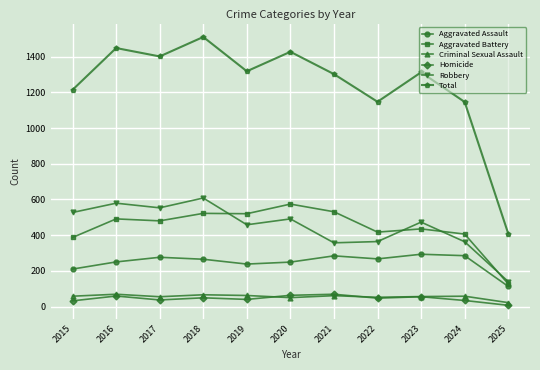

How many lines are shown in the chart?

6